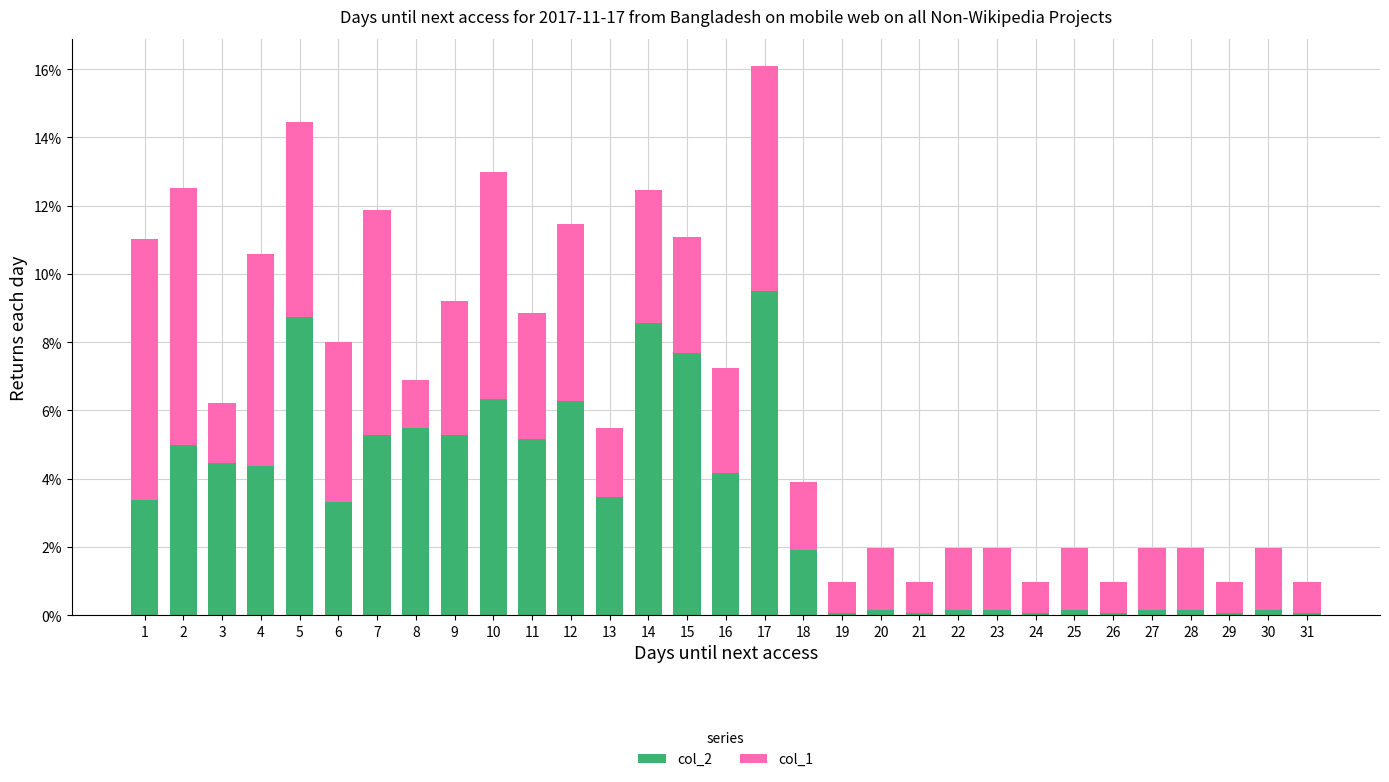

At which category is the sum across all series the highest?

17